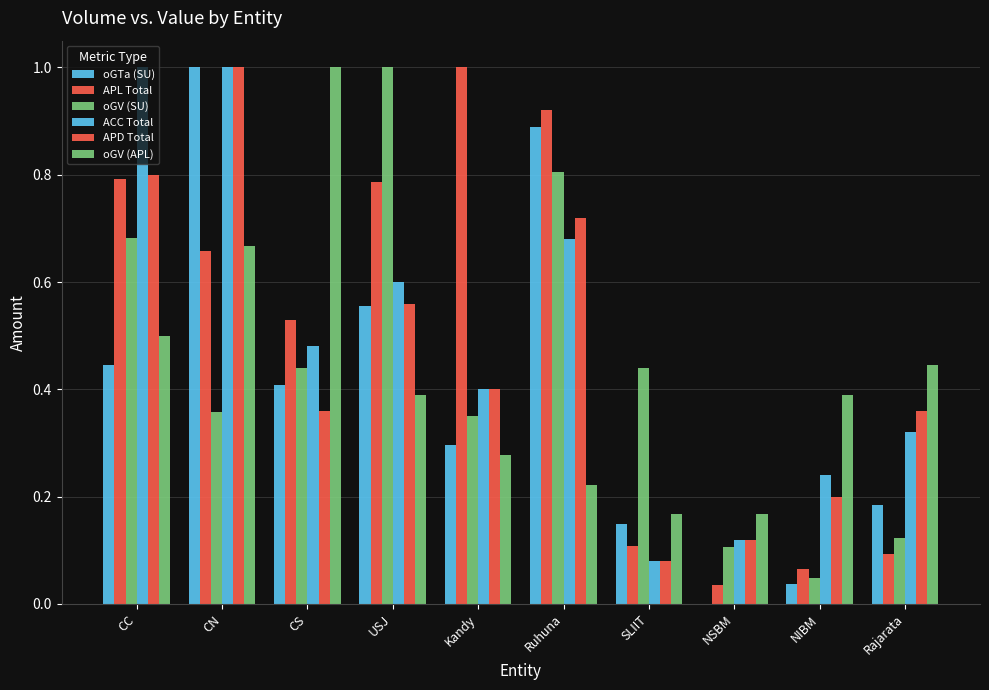

How many groups of bars are there?

10